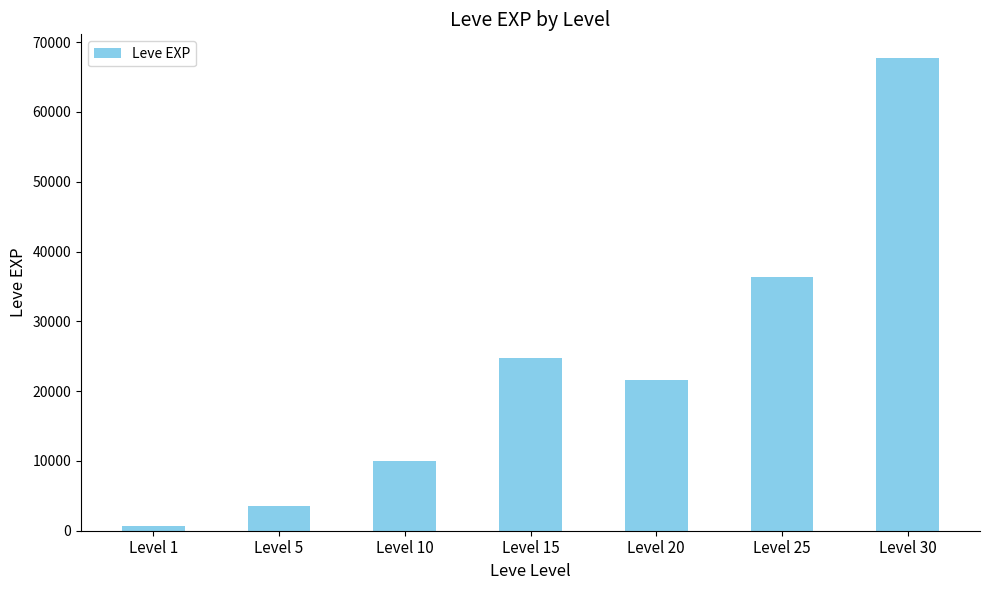

What is the sum of the values at Level 15 and Level 30?

92520